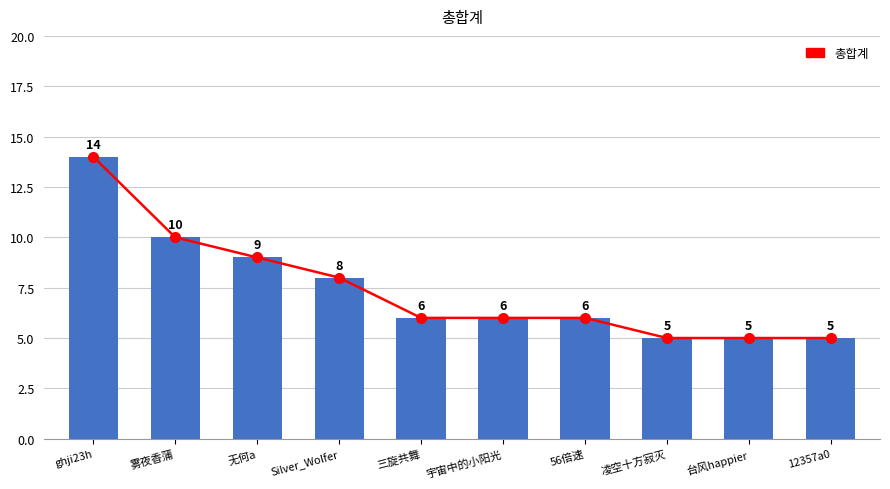

Between 12357a0 and 台风happier, which is larger?

12357a0